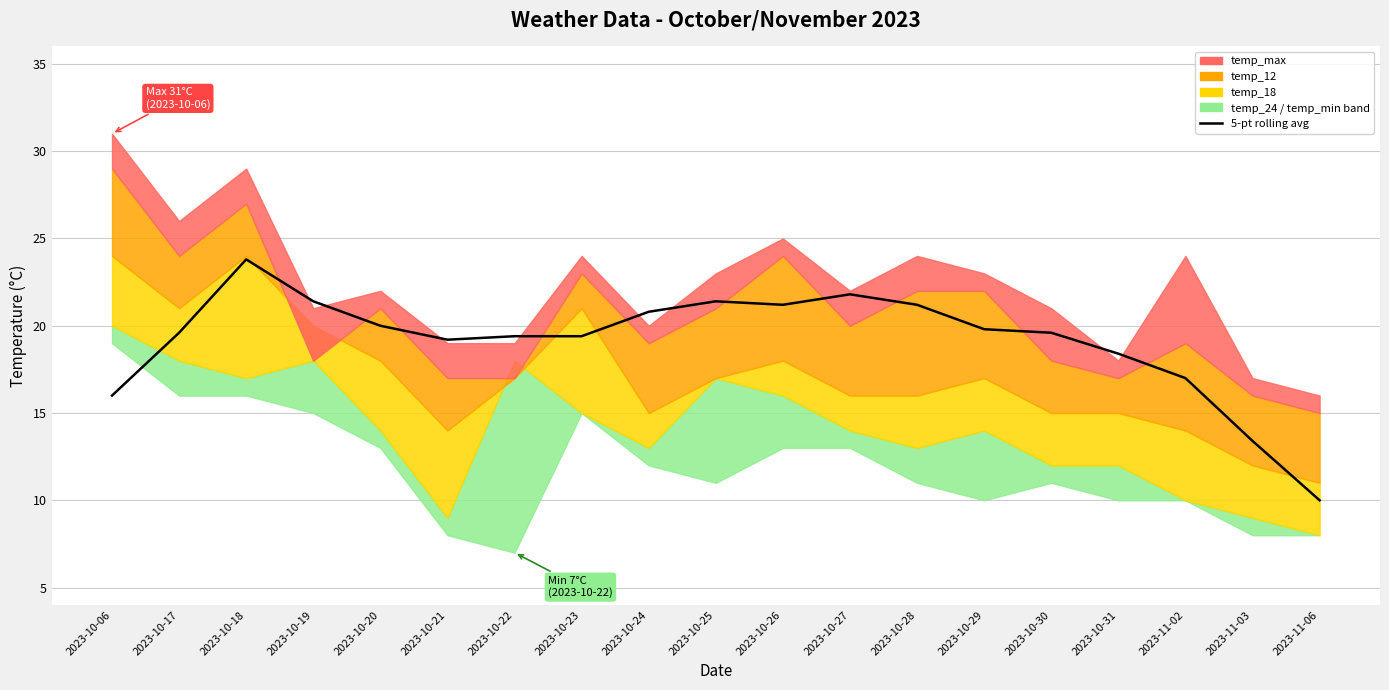

List the labels in order of value, smallest first.

2023-11-06, 2023-11-03, 2023-10-06, 2023-11-02, 2023-10-31, 2023-10-21, 2023-10-22, 2023-10-23, 2023-10-17, 2023-10-30, 2023-10-29, 2023-10-20, 2023-10-24, 2023-10-26, 2023-10-28, 2023-10-19, 2023-10-25, 2023-10-27, 2023-10-18